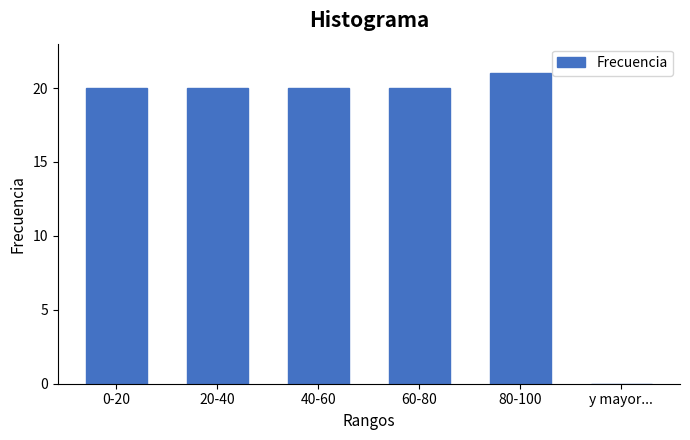

Reading left to right, list all the values displayed in this chart.

0-20=20	20-40=20	40-60=20	60-80=20	80-100=21	y mayor...=0